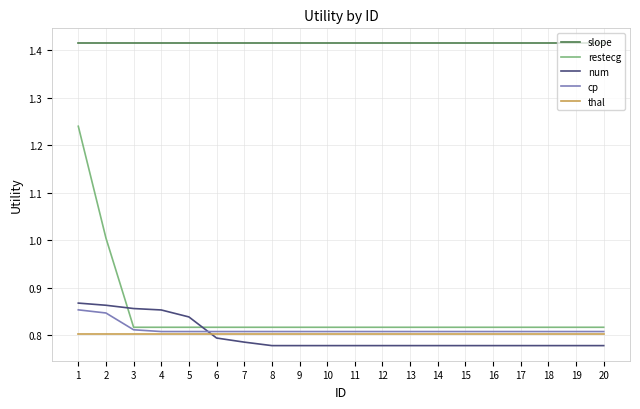

Is it true that thal equals 1.3 at 9?

False